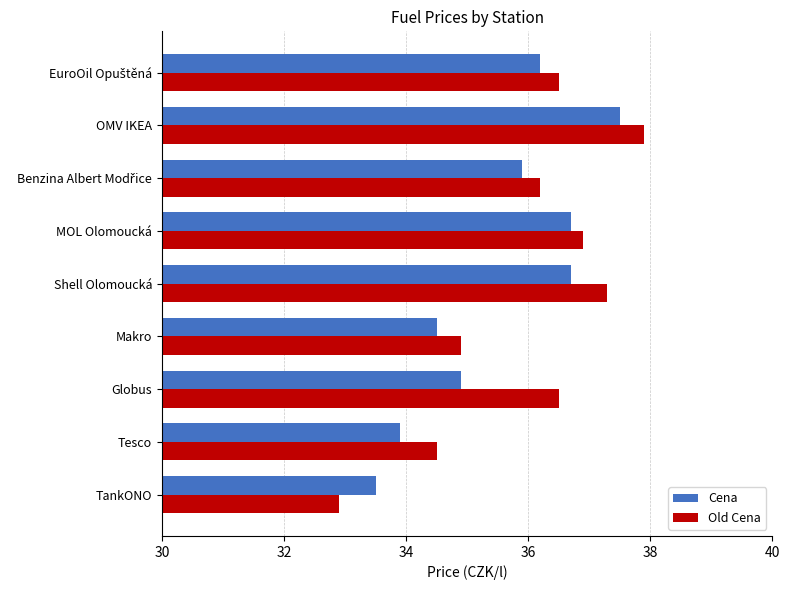

At how many categories does at least one series exceed 33?

9